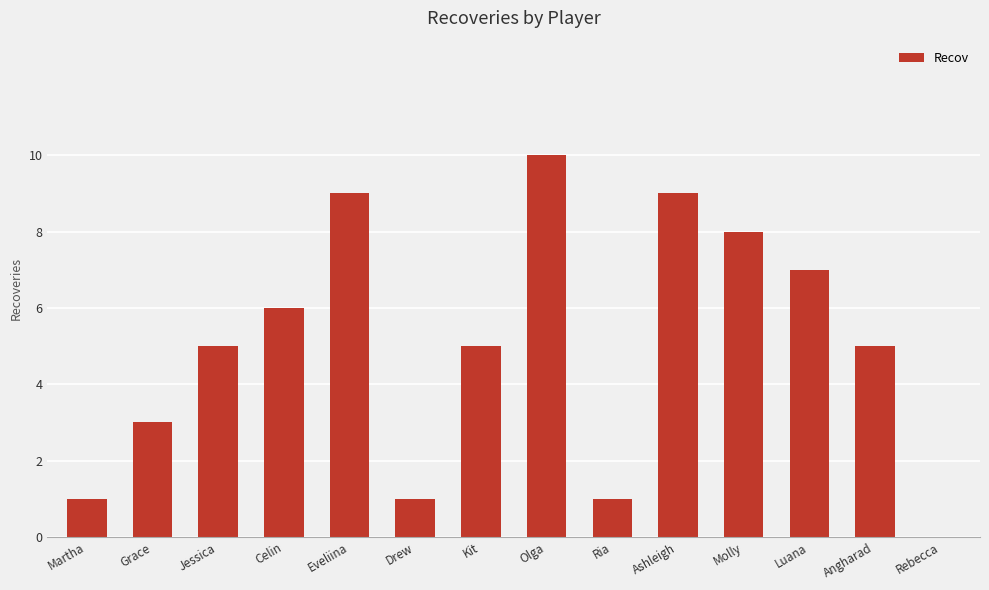

Are the bars grouped side by side (vs. stacked)?

No